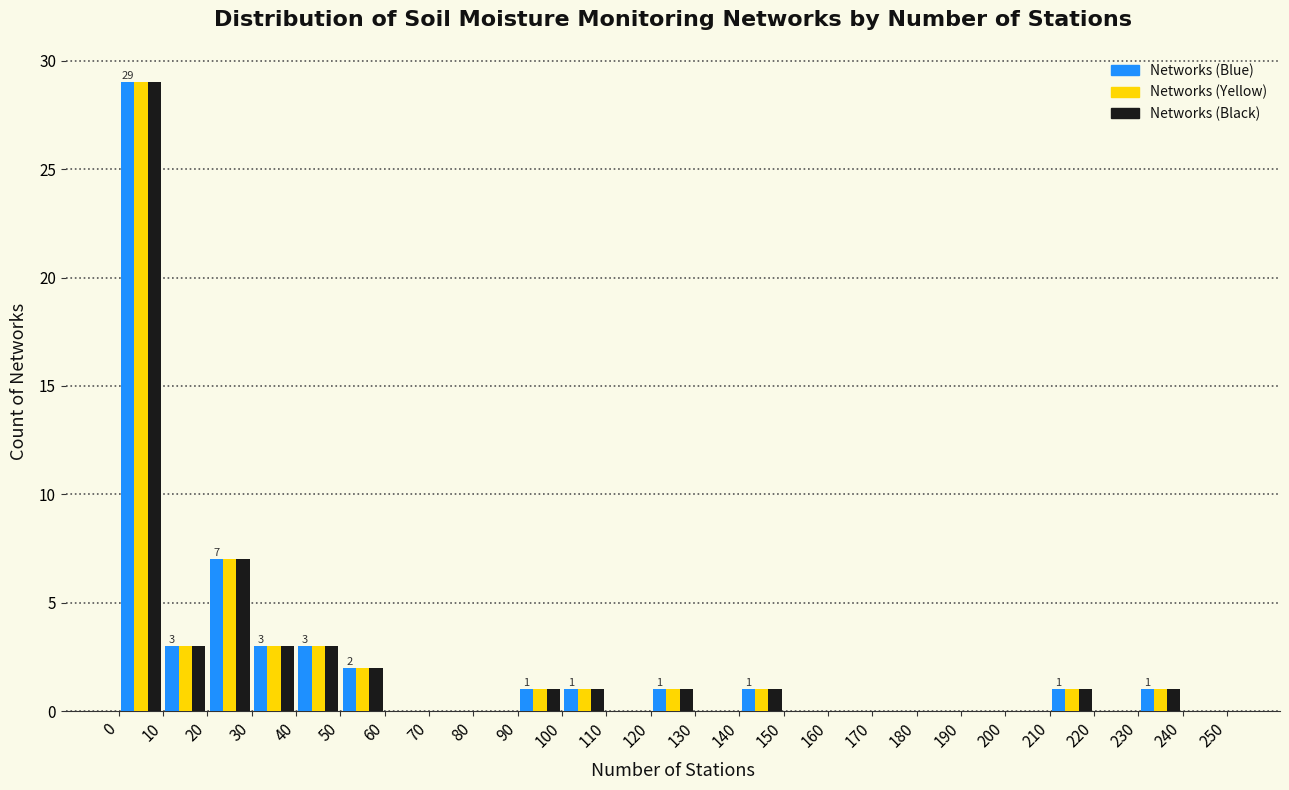

In the Networks (Black) series, which range on the x-axis has the tallest bar?

0 to 10